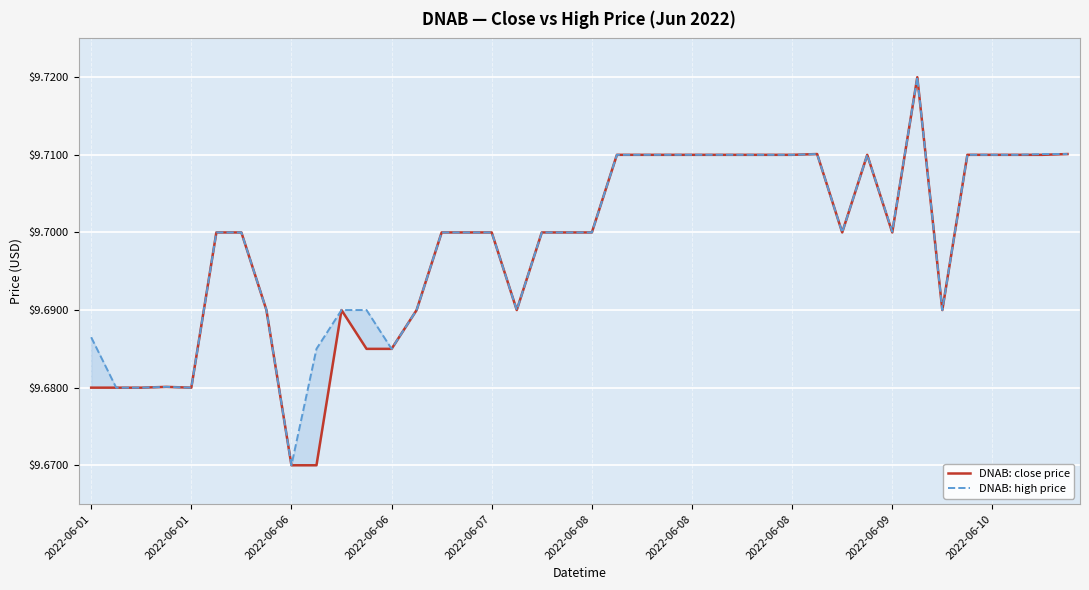

How many interior local valleys does the DNAB: close price series have?

5